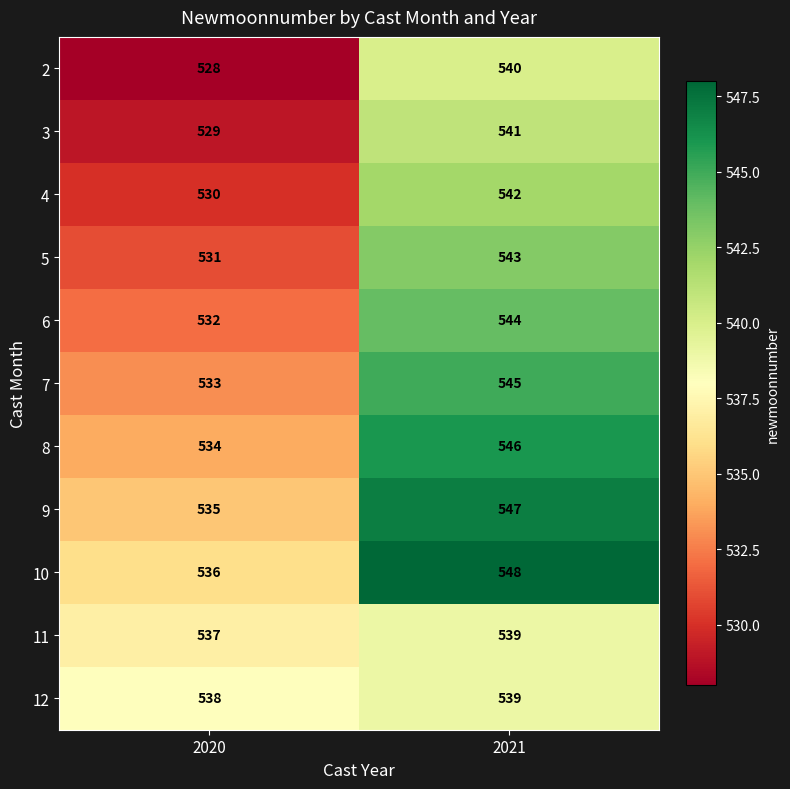

Count the number of categories in the chart.

2